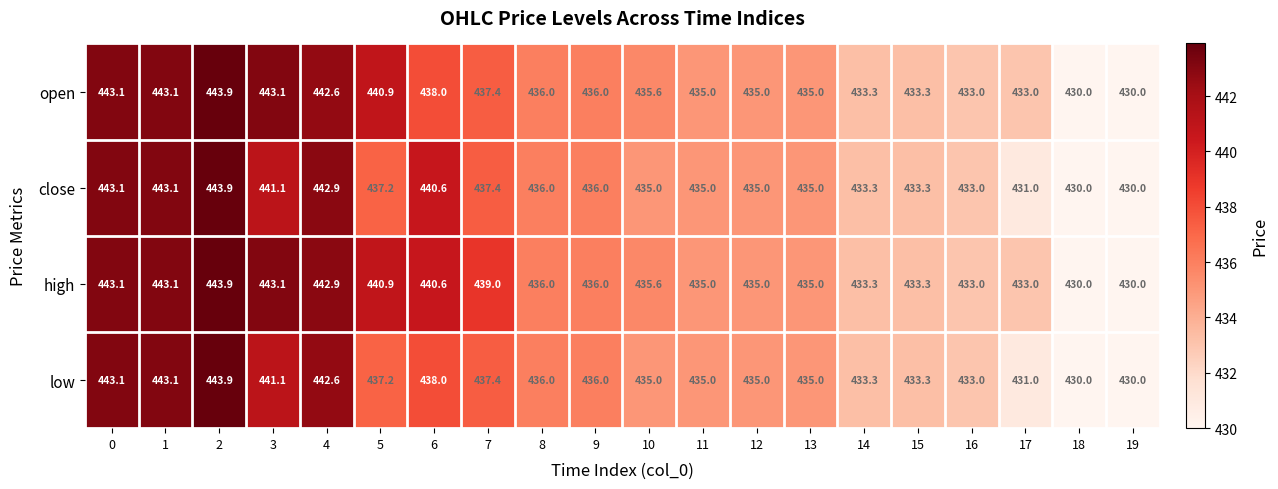

What is the minimum value shown in the chart?

430.0